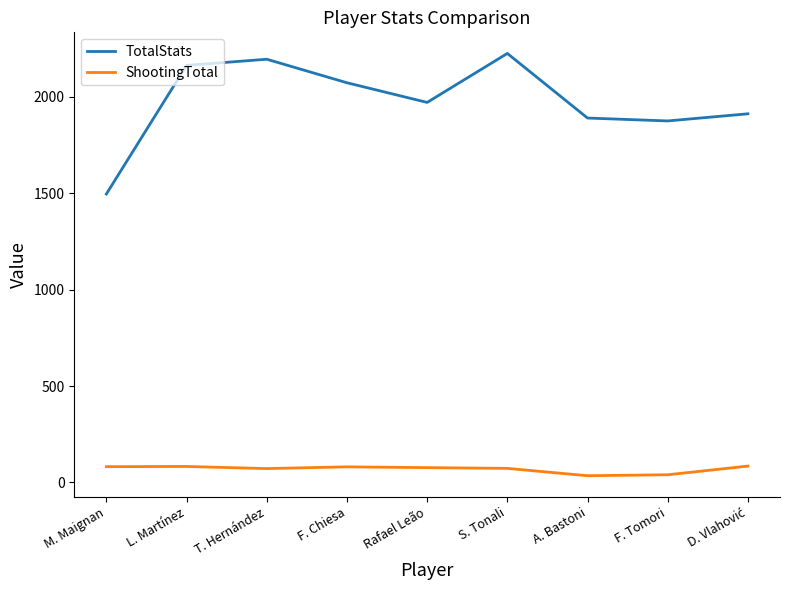

How many values in the ShootingTotal series are below 77?

4